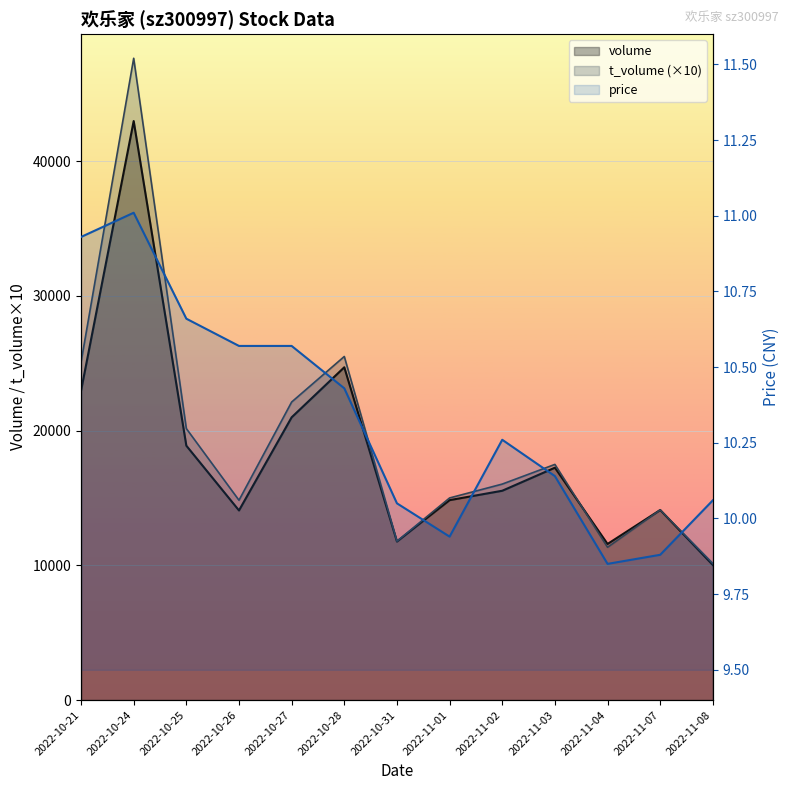

What are all the series names shown in the legend?

volume, t_volume (×10), price